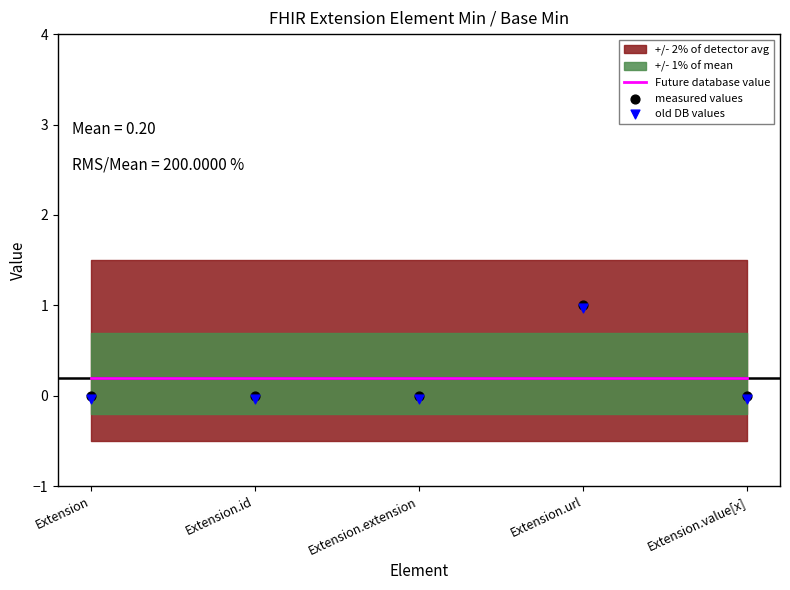

At how many categories does at least one series exceed 0?

5